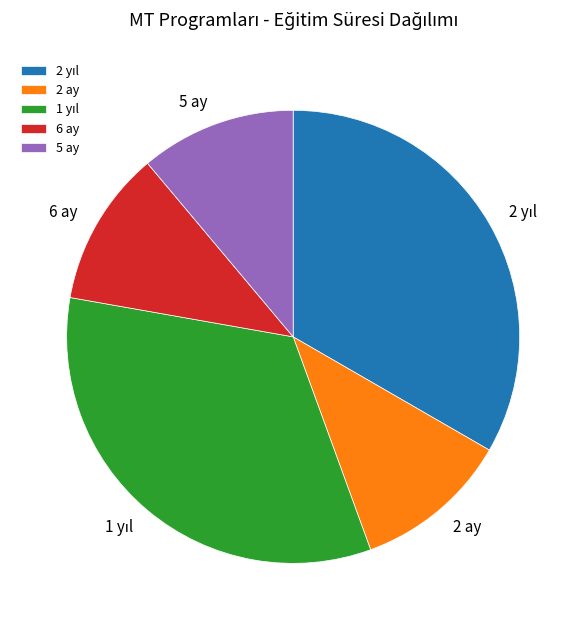

Is it true that 2 ay is 24% of the pie?

False